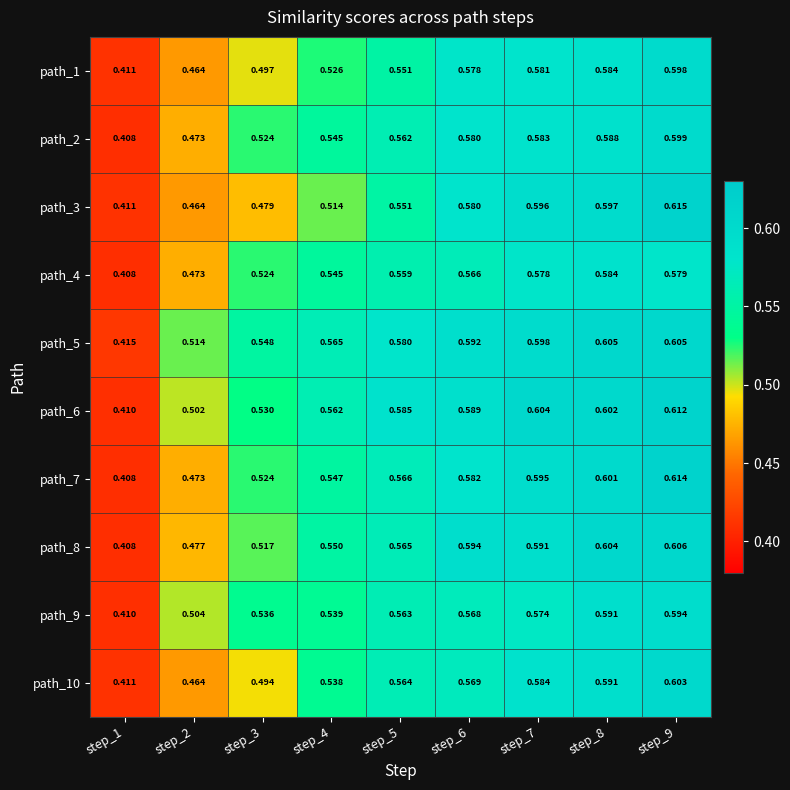

Is the value of path_1 at step_8 greater than the value of path_3 at step_5?

Yes